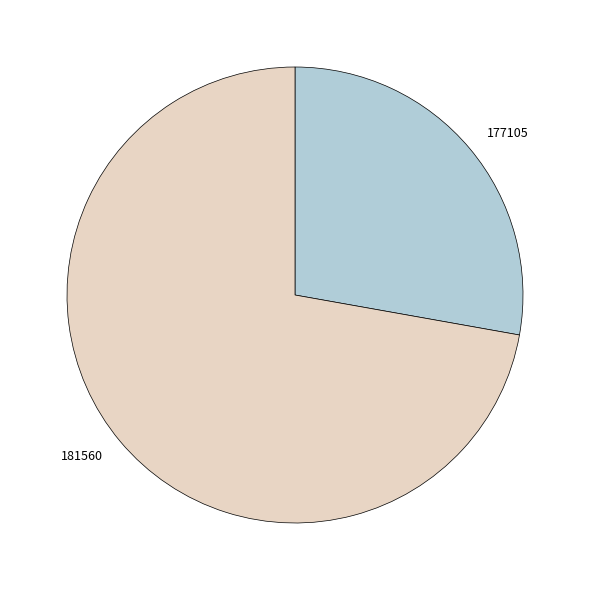

Is the sum of 177105 and 181560 greater than half?

Yes